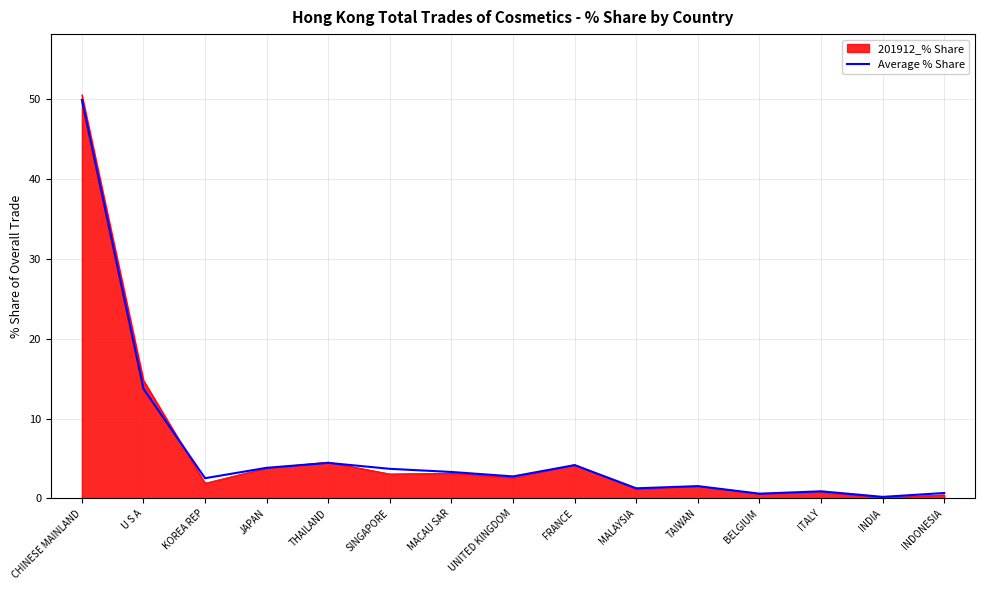

The 201912_% Share series shows 3.1 at SINGAPORE. True or false?

True